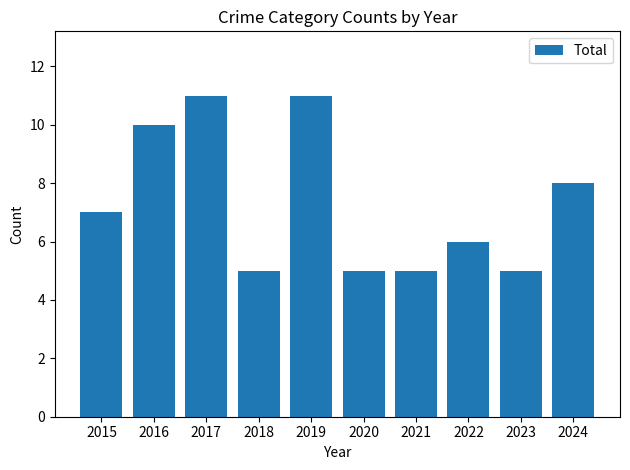

Reading left to right, list all the values displayed in this chart.

7	10	11	5	11	5	5	6	5	8